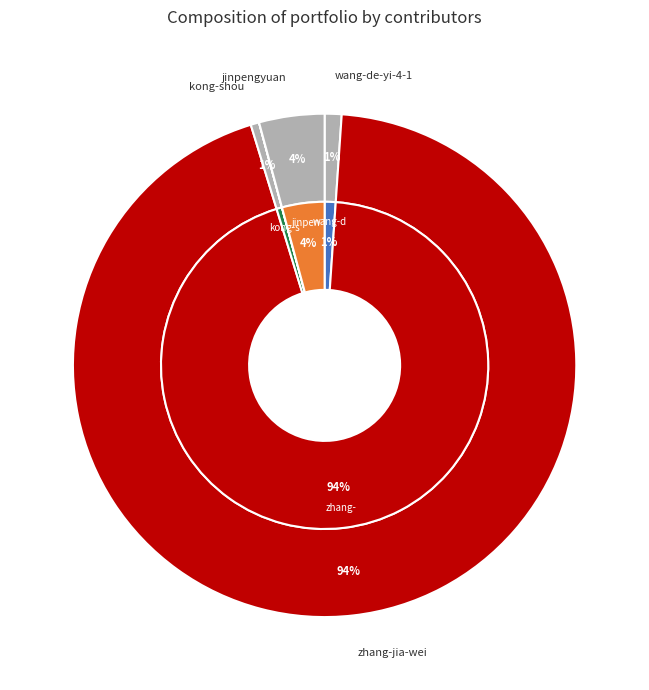

What percentage is NOT represented by kong-shou?

99.5%